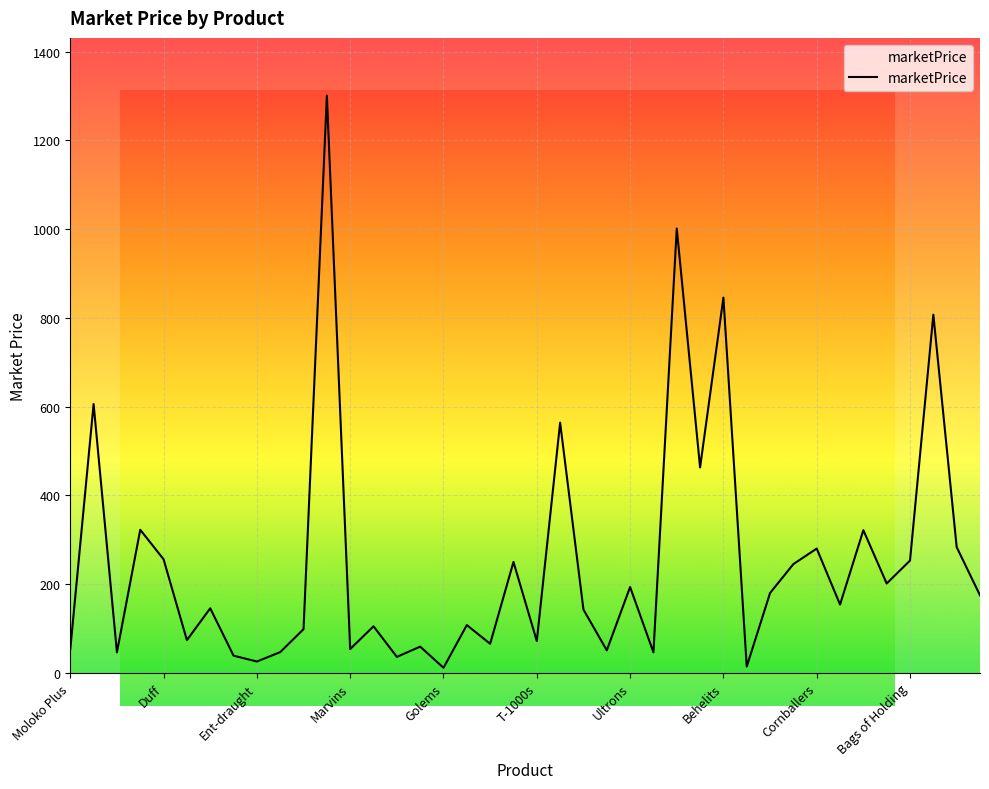

What is the value of the 25th point from the left?

193.7